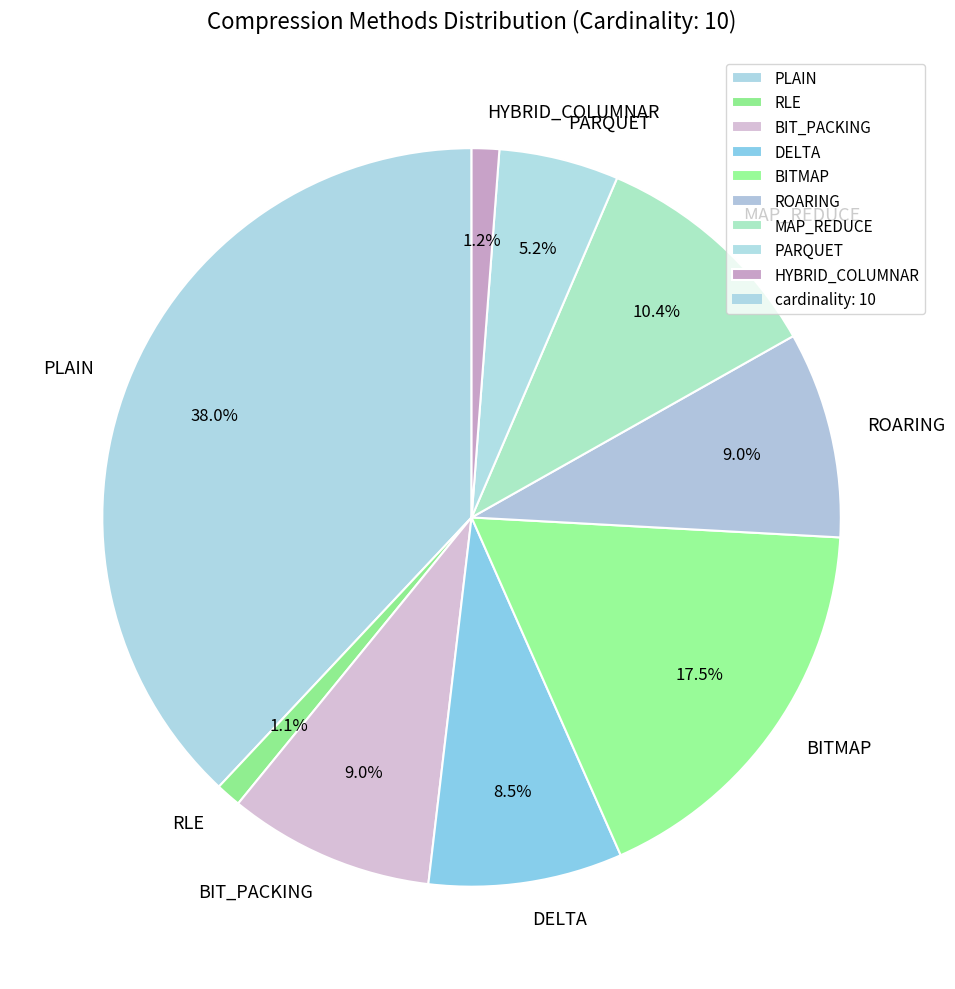

True or false: RLE accounts for 1% of the total.

True